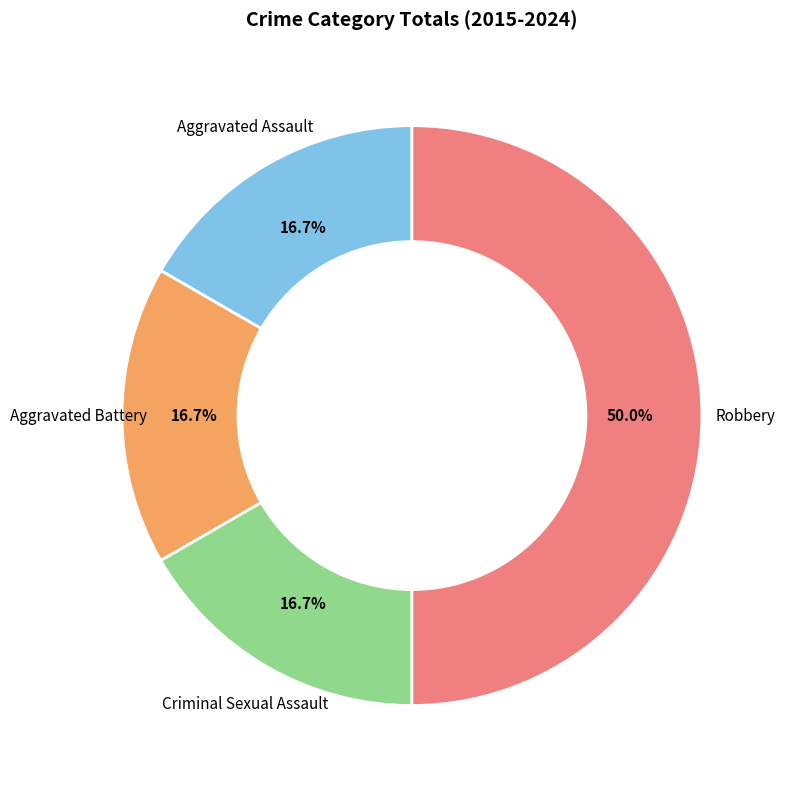

Count the number of slices in the pie.

4